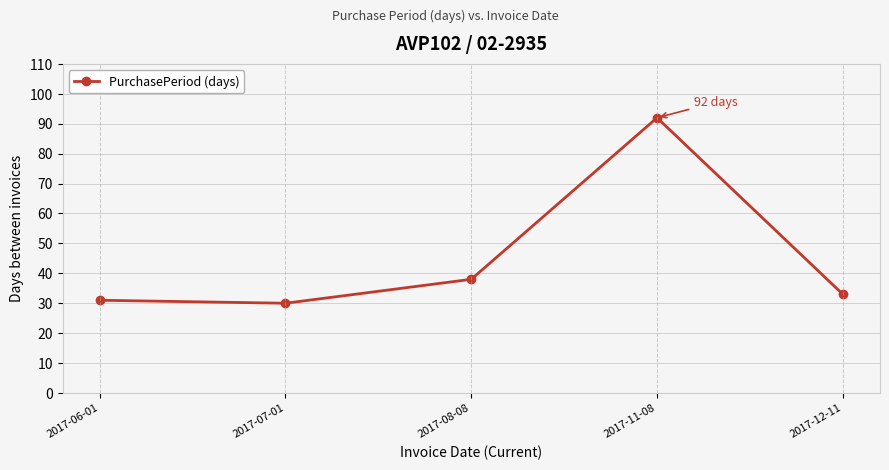

Which label corresponds to the smallest value in the chart?

2017-07-01